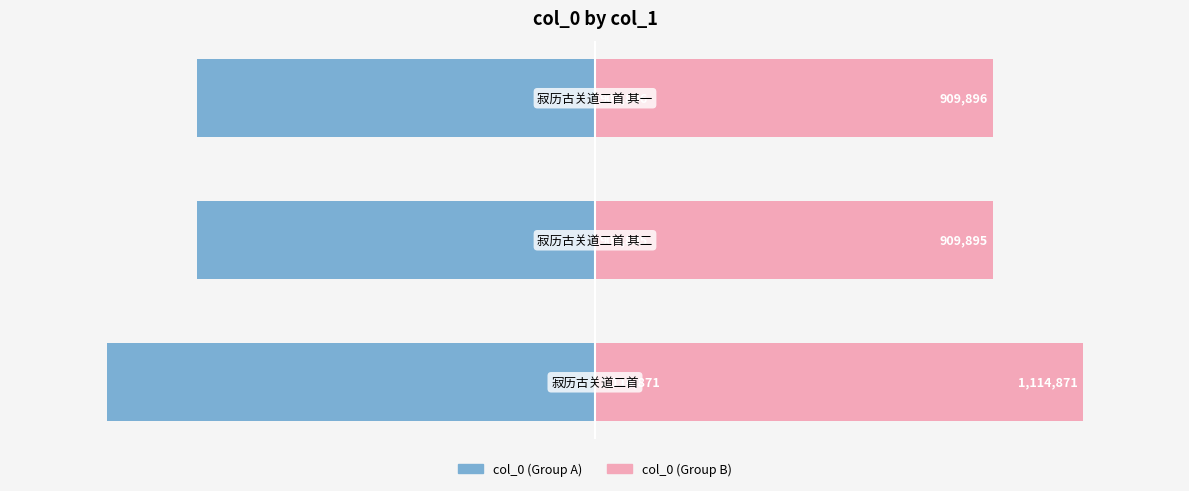

How many values in the col_0 (right) series exceed 454948?

1